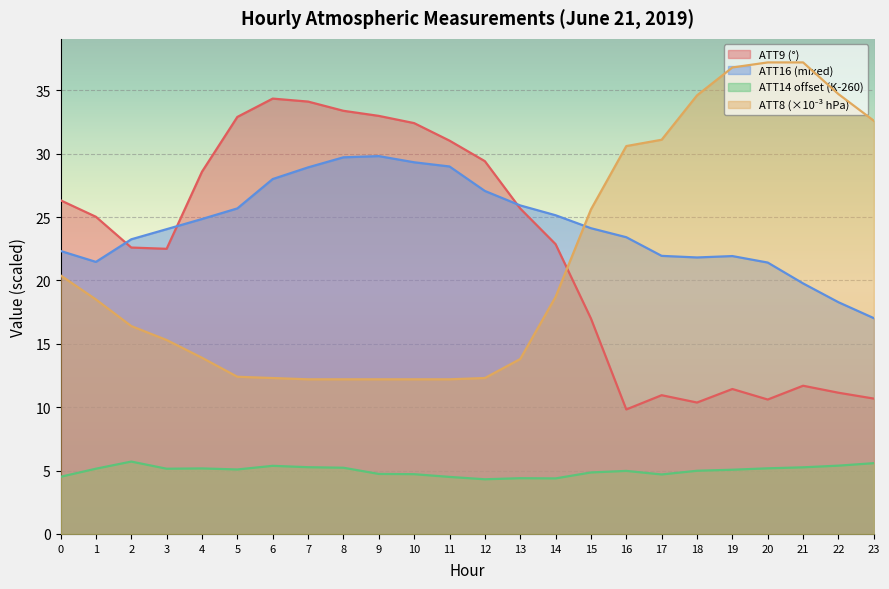

Rank the series by their maximum value, from lowest to highest.

ATT14, ATT16, ATT9, ATT8